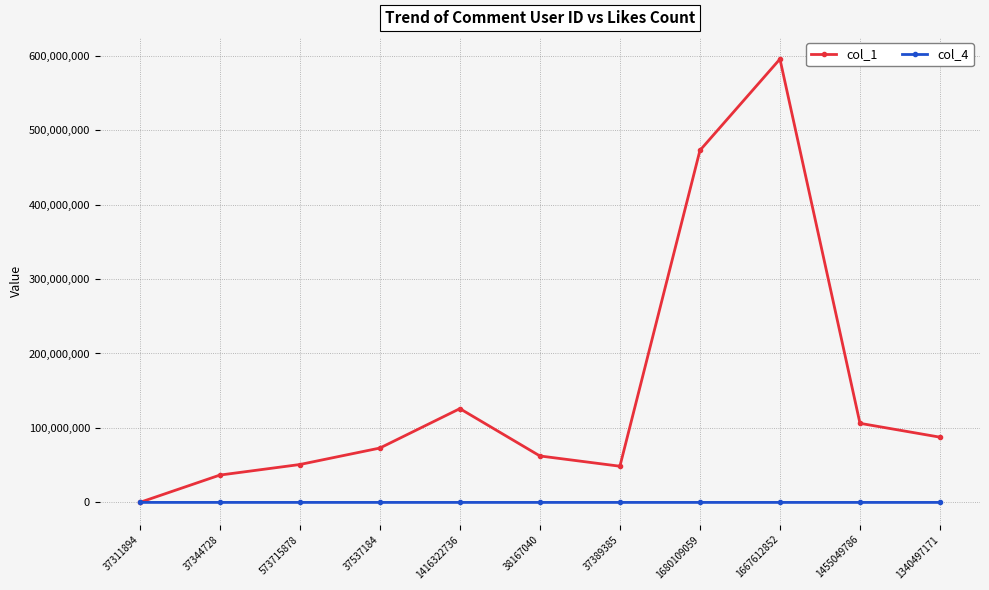

What is the difference between the maximum and minimum values in the col_1 series?

595438643